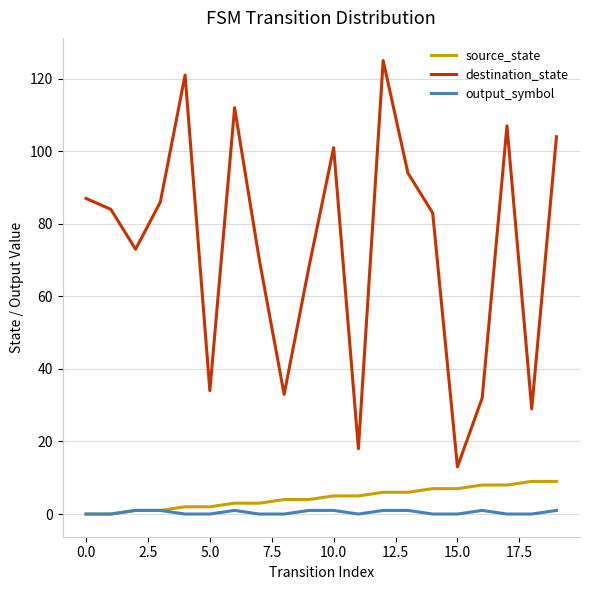

Which series has the largest range (max minus min)?

destination_state